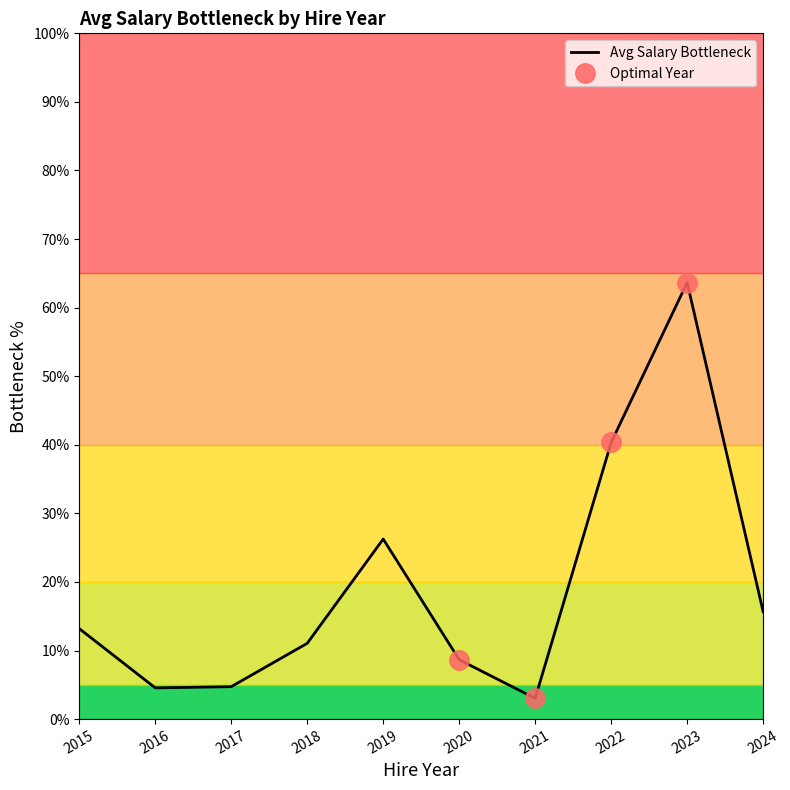

Between 2020 and 2022, which is larger?

2022